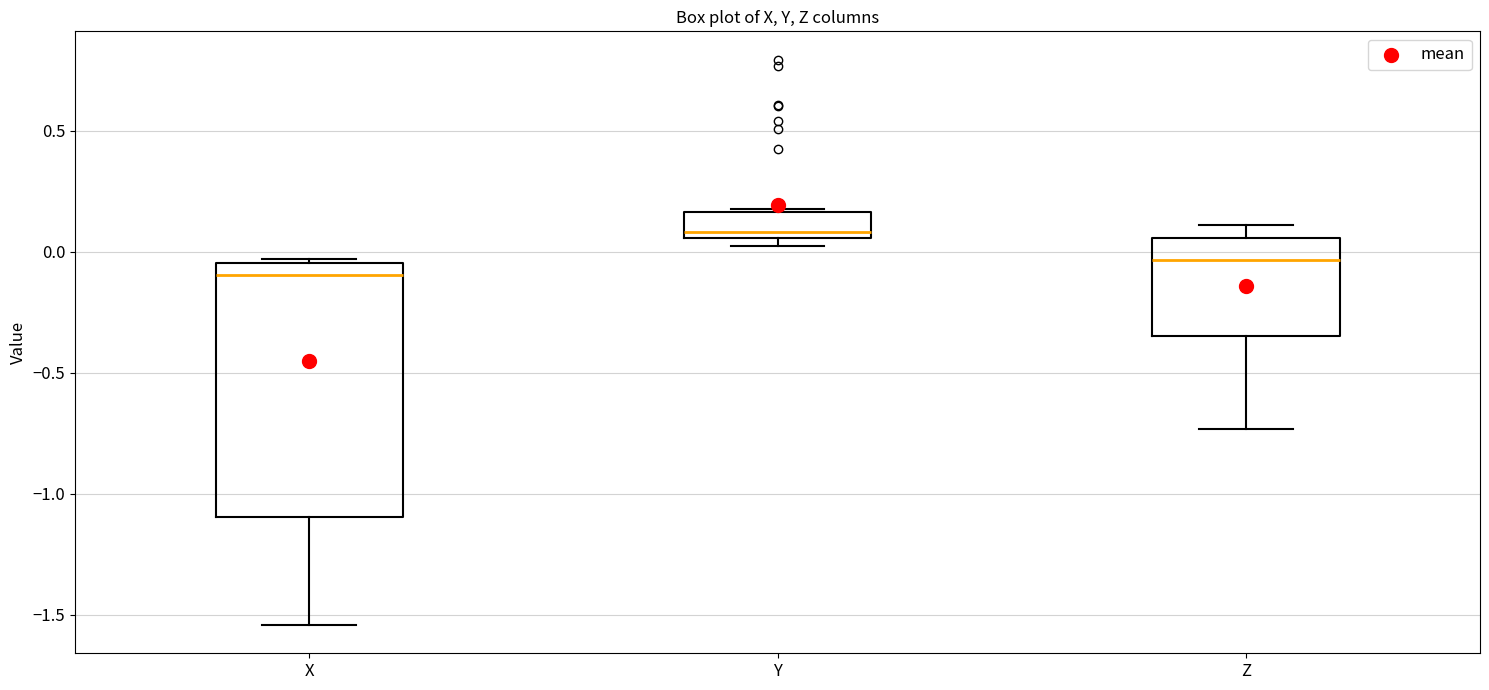

Where is the upper edge of the box for X on the y-axis? The values are not printed on the chart, so give them approximately, as read against the axis.

-0.05